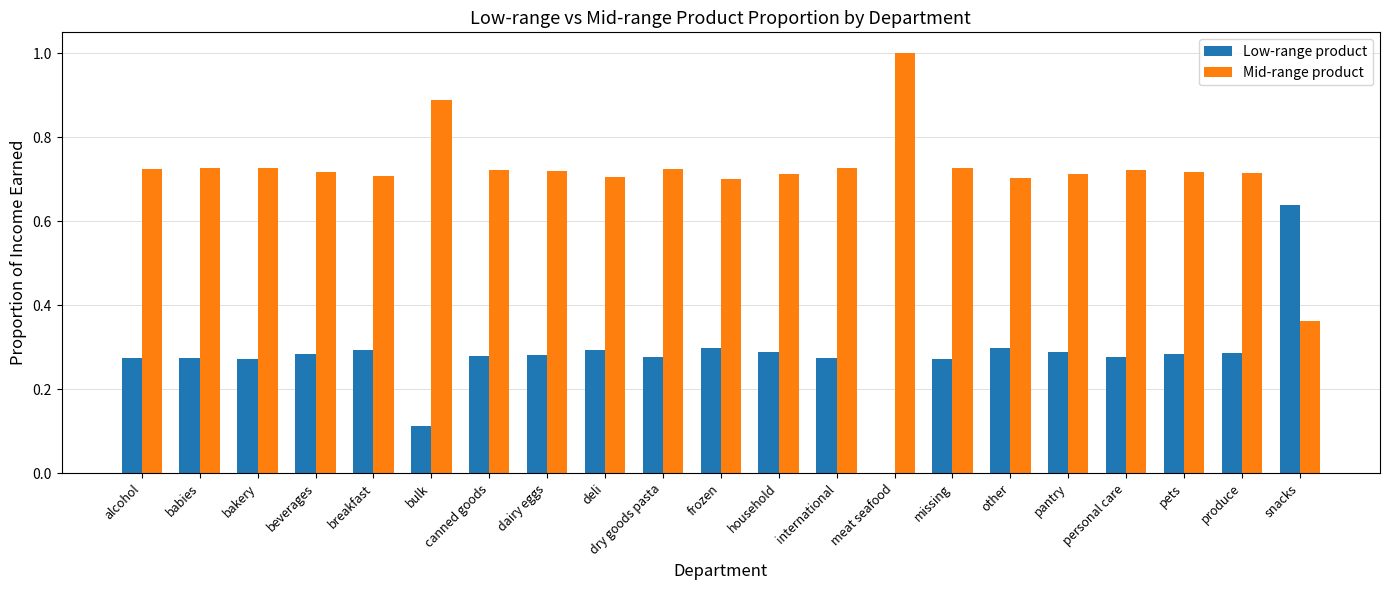

Are the bars horizontal?

No